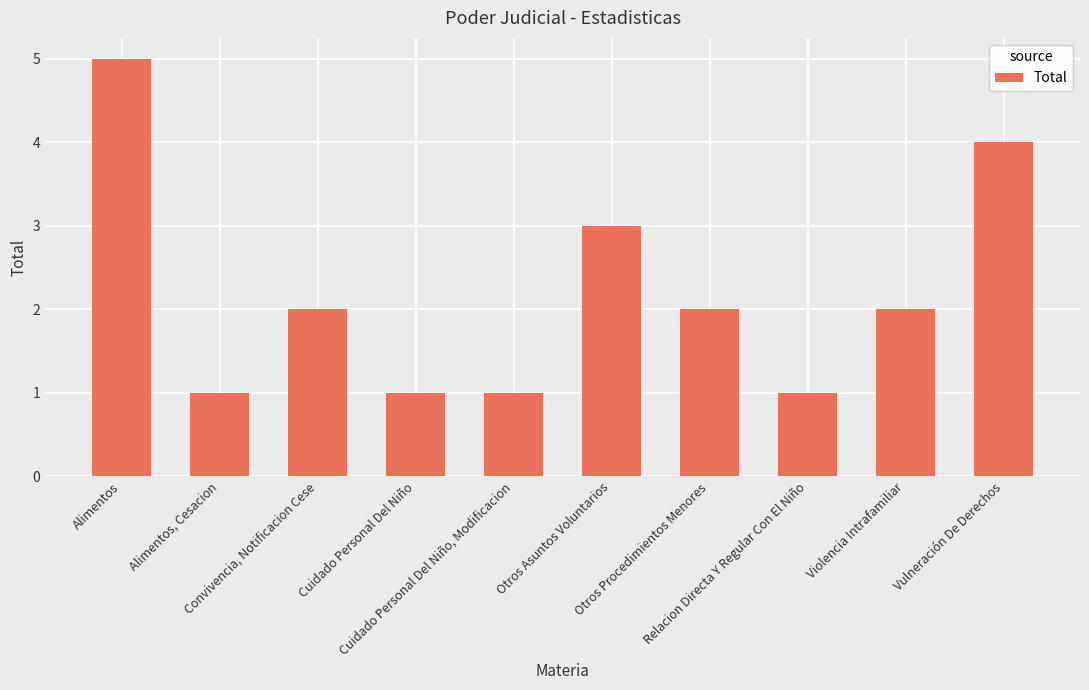

What is the value of the 10th bar from the left?

4